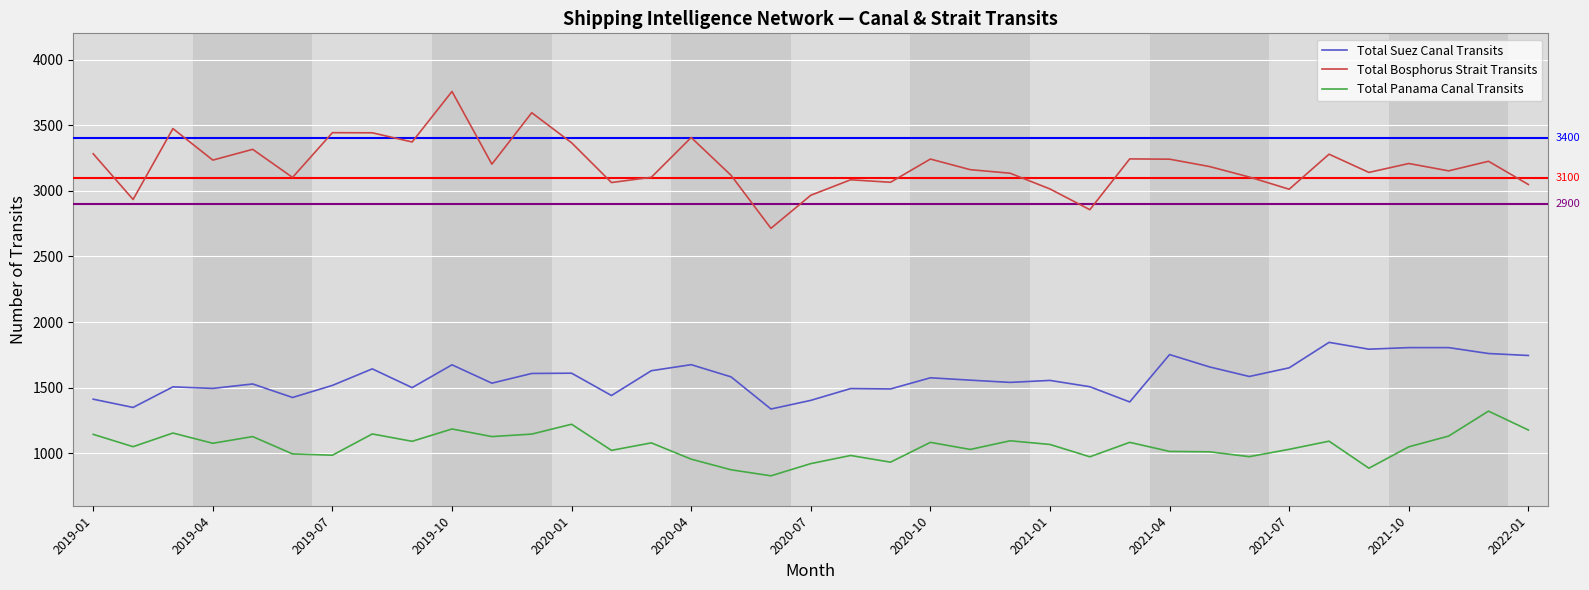

True or false: Total Suez Canal Transits and Total Bosphorus Strait Transits cross at least once.

False